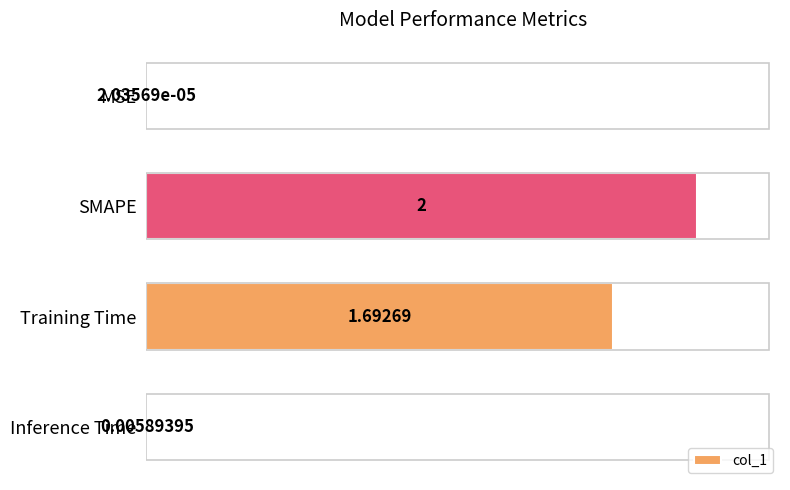

Reading right to left, list all the values displayed in this chart.

0.0	1.7	2.0	0.0